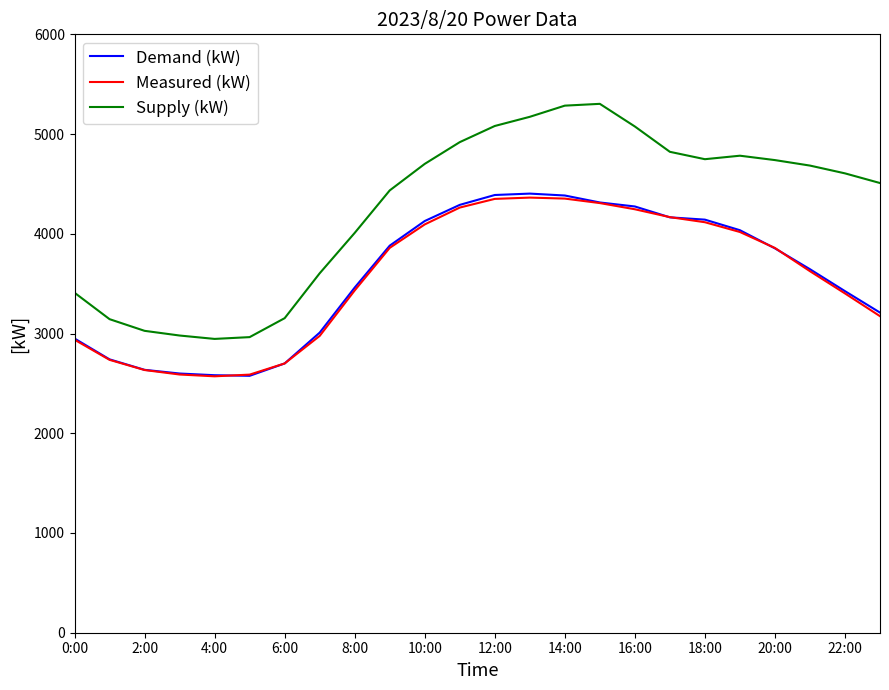

Which series has the largest range (max minus min)?

Supply (kW)